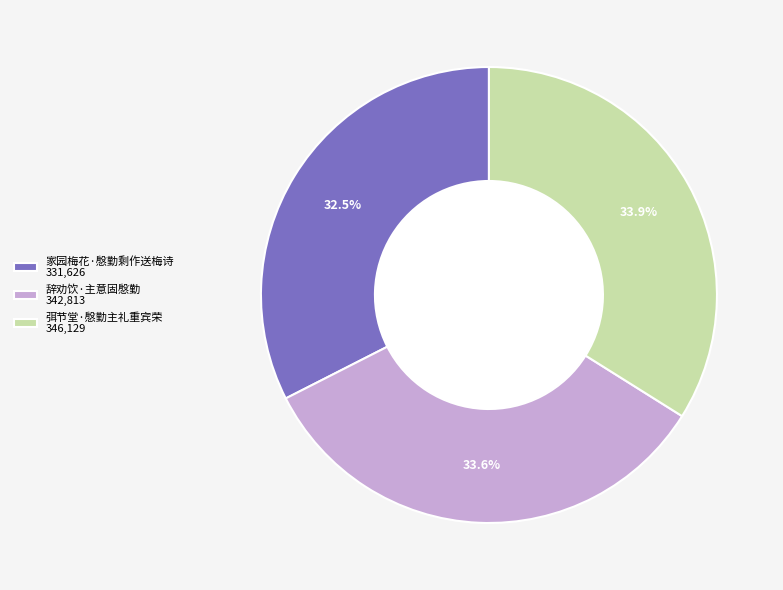

Is there a majority slice in this chart?

No